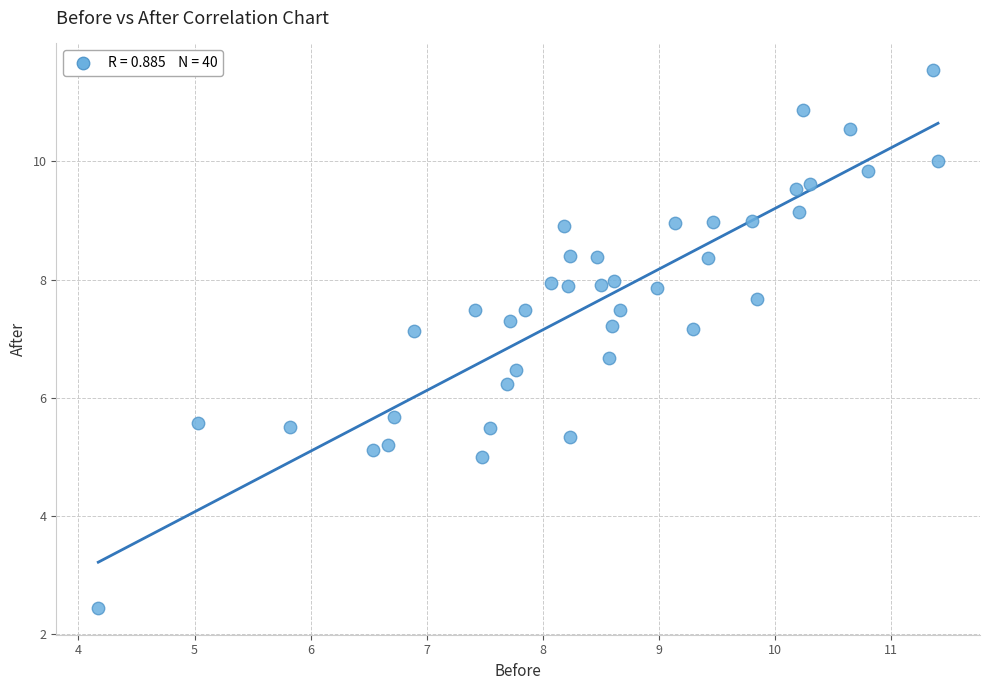

What Y value in the scatter plot is closest to 6?

6.2